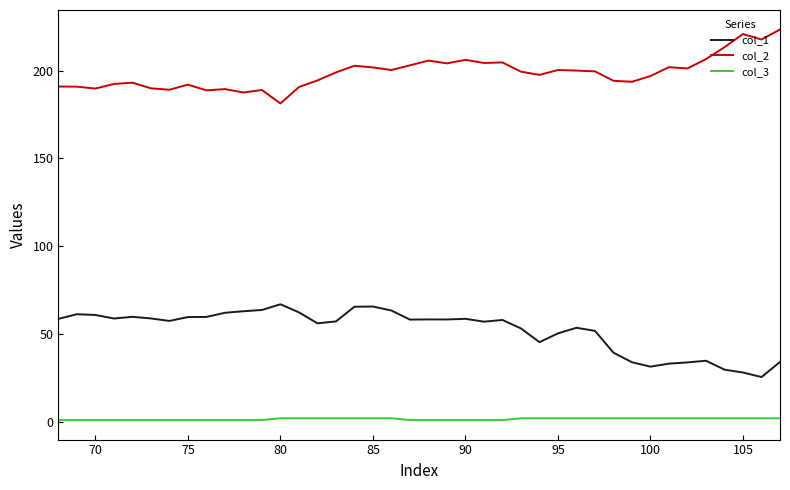

How many lines are shown in the chart?

3